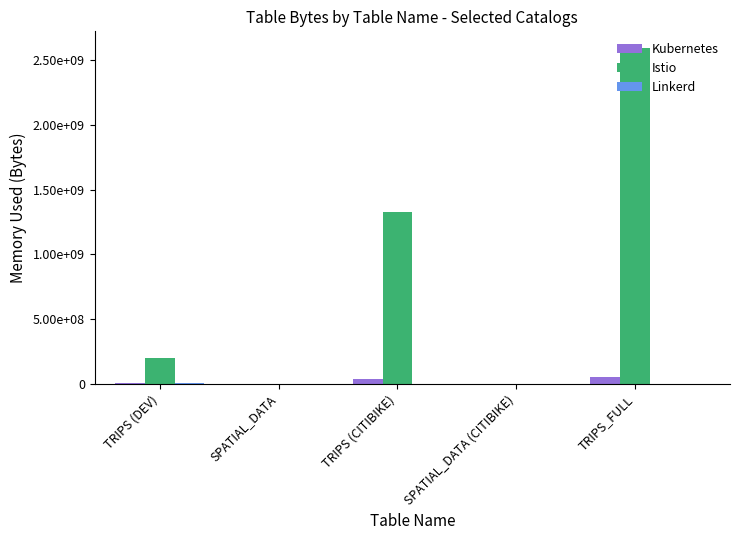

Are the bars horizontal?

No